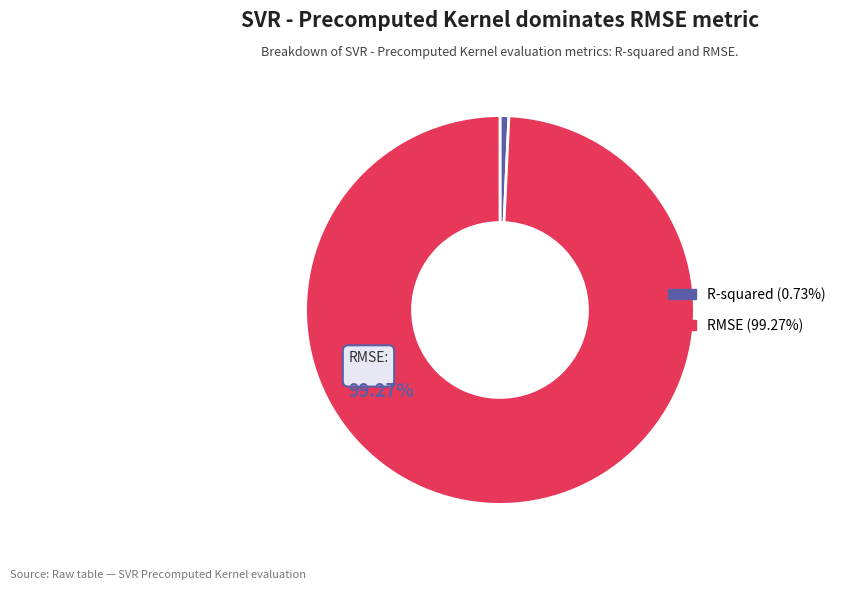

To the nearest percent, what is the average slice percentage?

50%